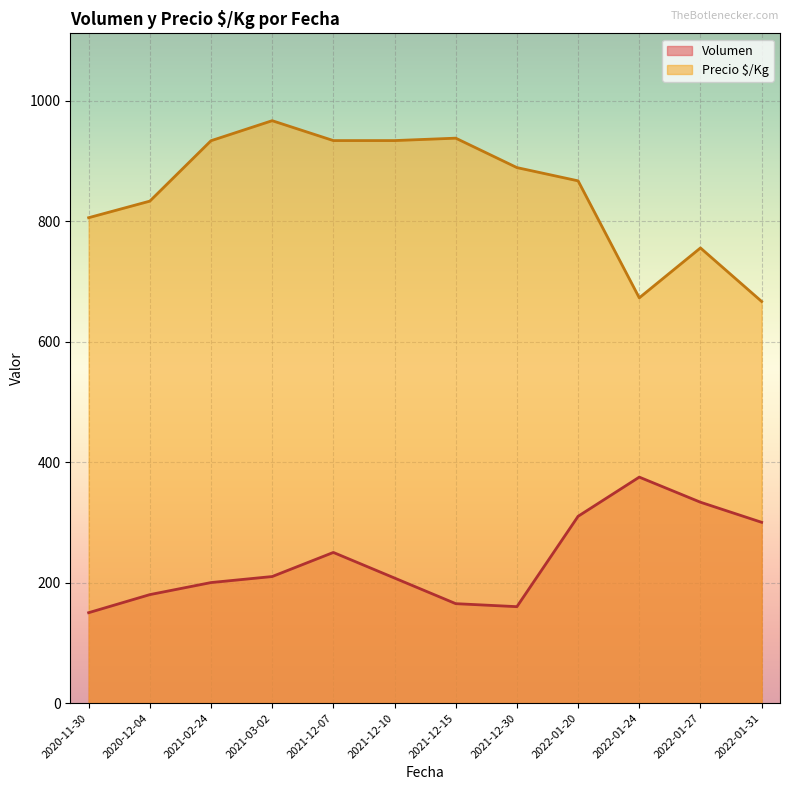

True or false: Volumen and Precio $/Kg intersect in this chart.

False